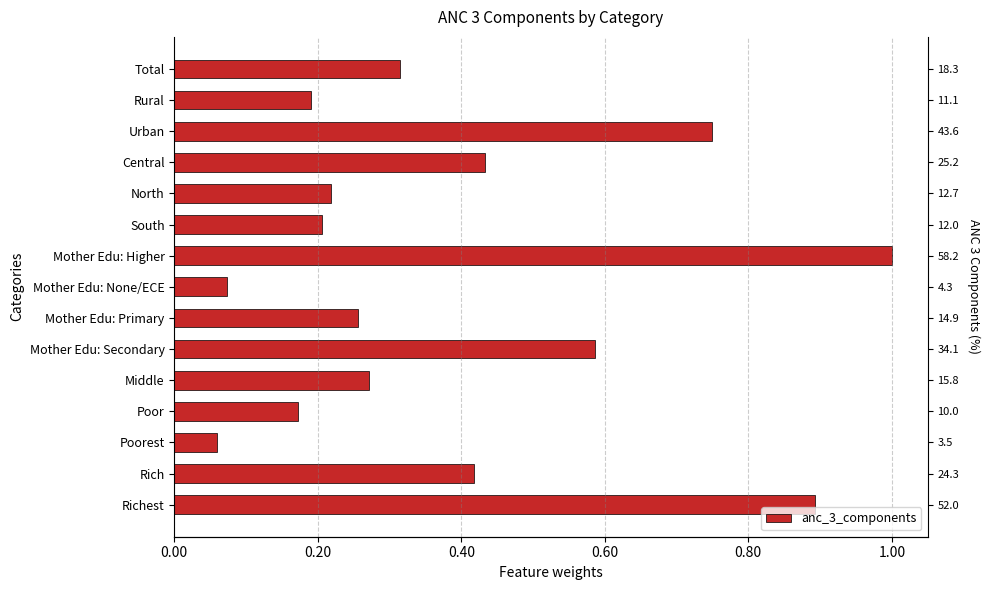

Reading left to right, extract all data points from this chart.

0.3	0.2	0.7	0.4	0.2	0.2	1.0	0.1	0.3	0.6	0.3	0.2	0.1	0.4	0.9